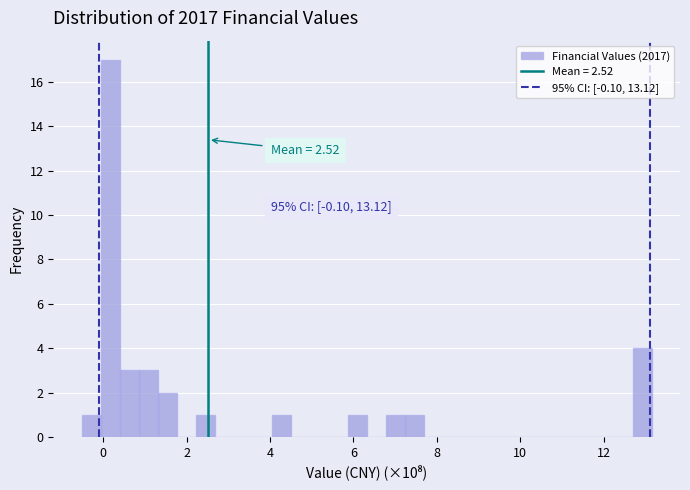

Around what value on the x-axis is the tallest bar? Give the approximate position of its centre, as read against the axis.

0.2